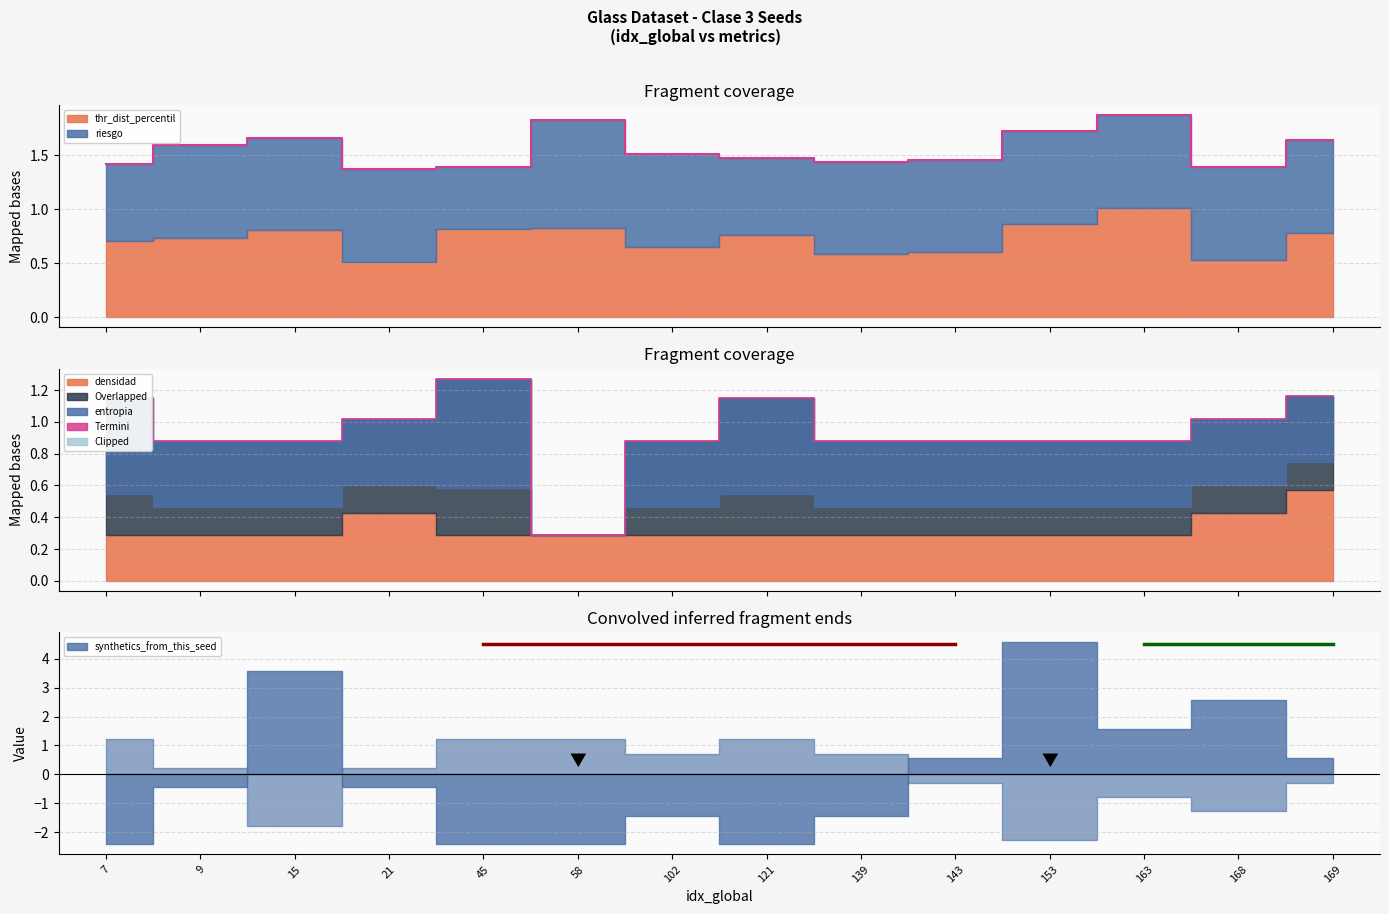

Does the chart have visible grid lines?

Yes